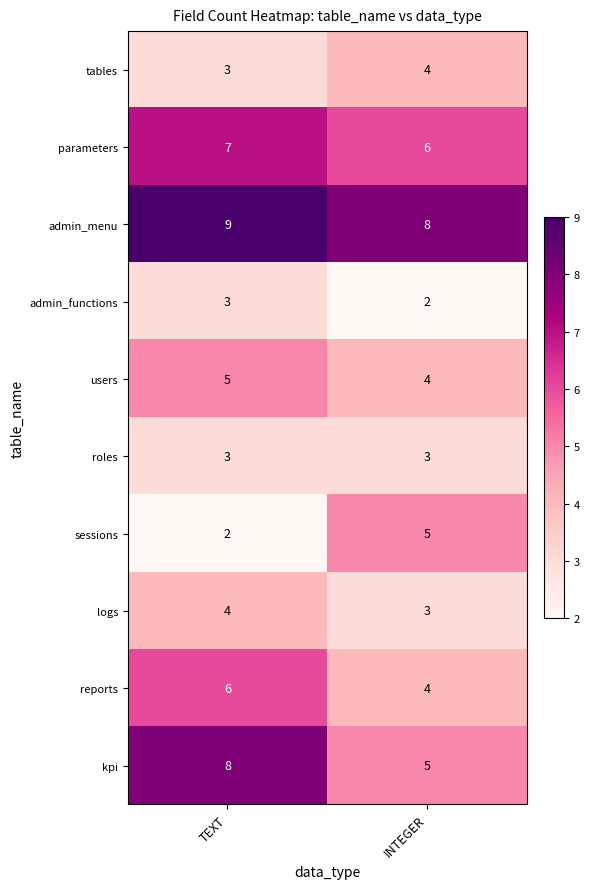

Is it true that logs equals 4 at TEXT?

True